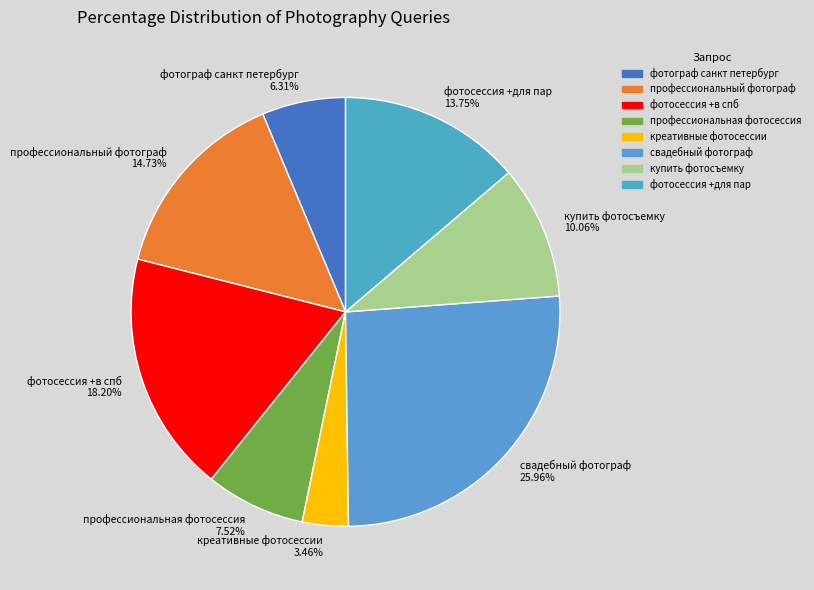

What is the largest slice in the pie chart?

свадебный фотограф